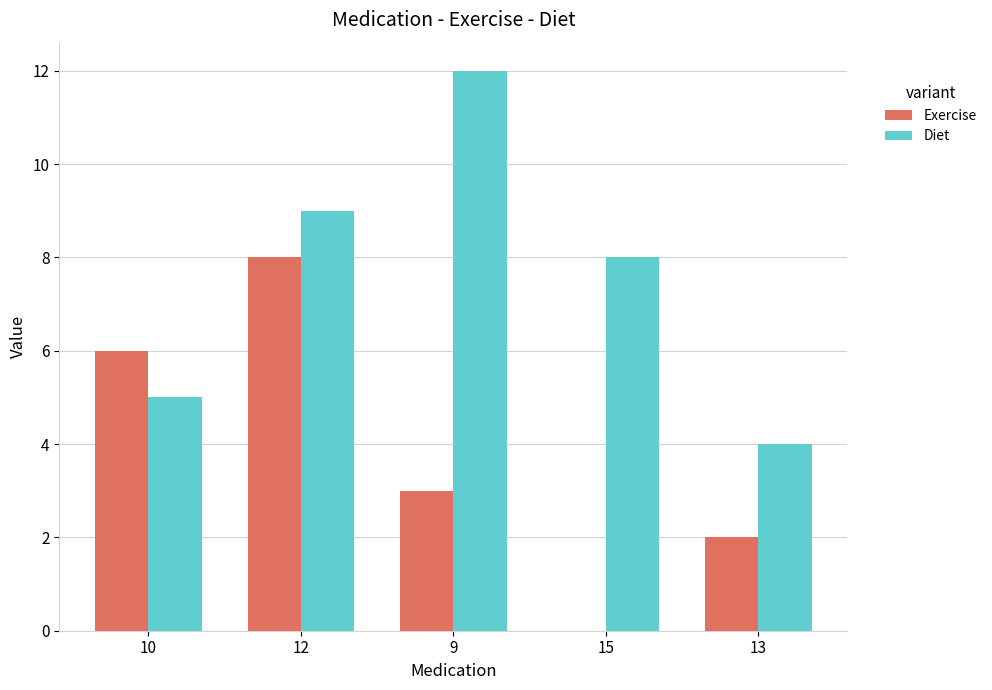

The Exercise series shows 1 at 9. True or false?

False